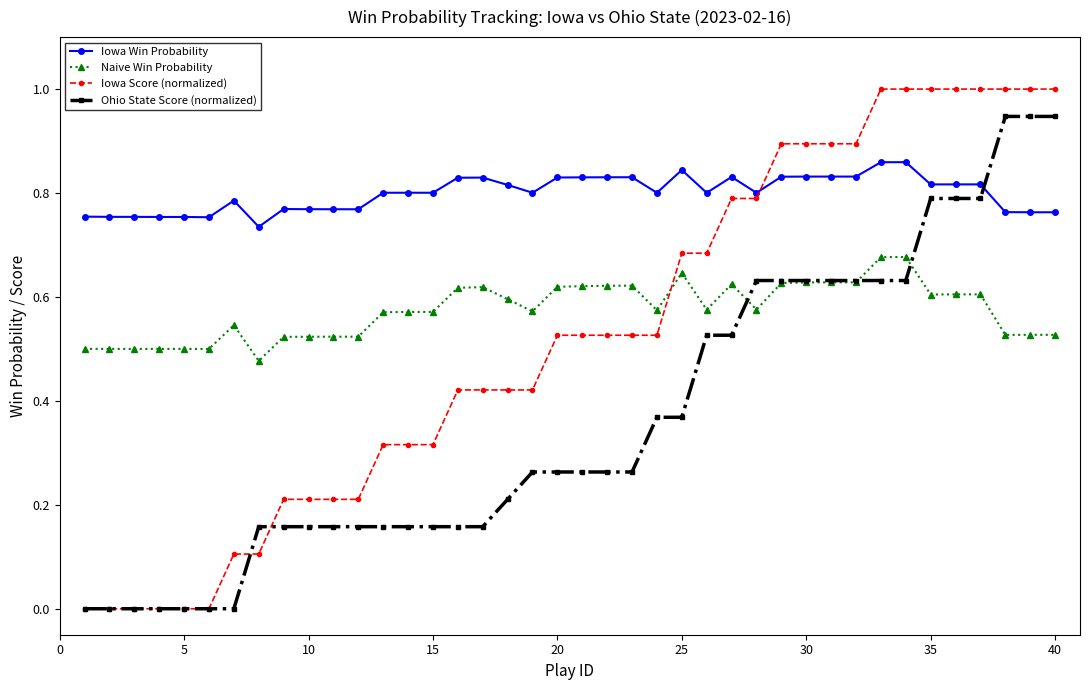

True or false: Naive Win Probability and Iowa Win Probability intersect in this chart.

False